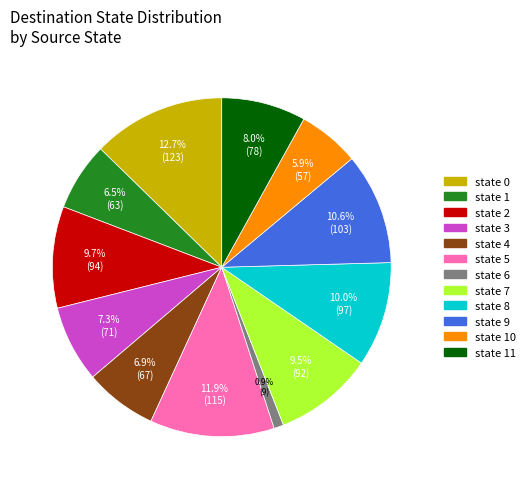

Is there a majority slice in this chart?

No